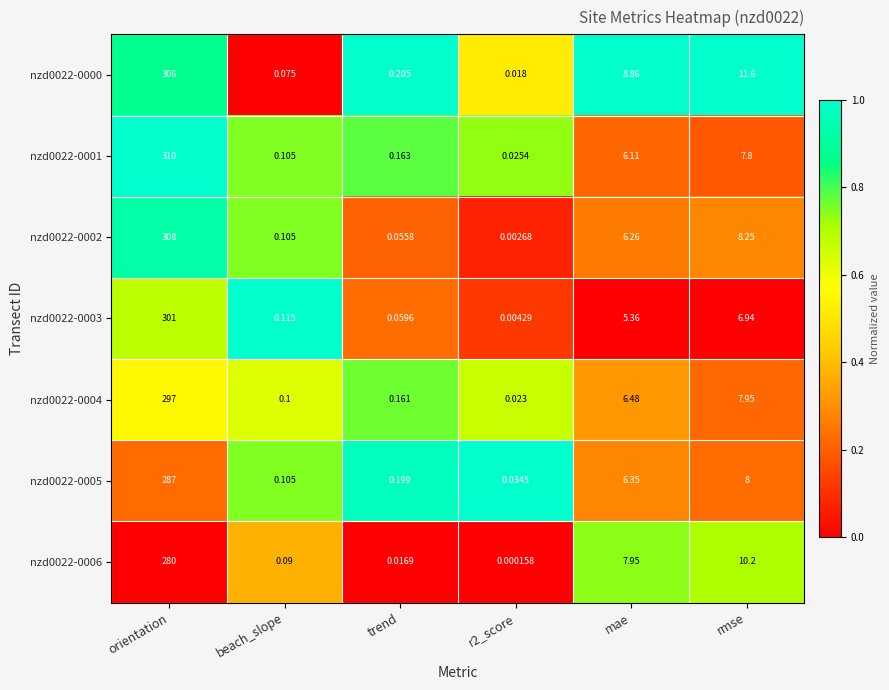

Where is nzd0022-0003 nearest to the value 150?

rmse